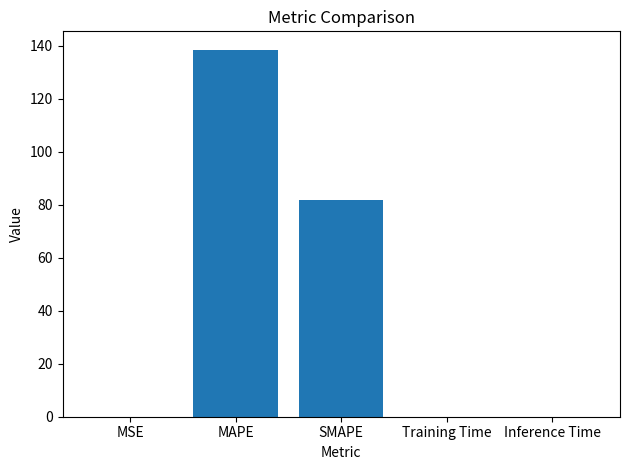

What is the change in value from MAPE to Training Time?

-138.5